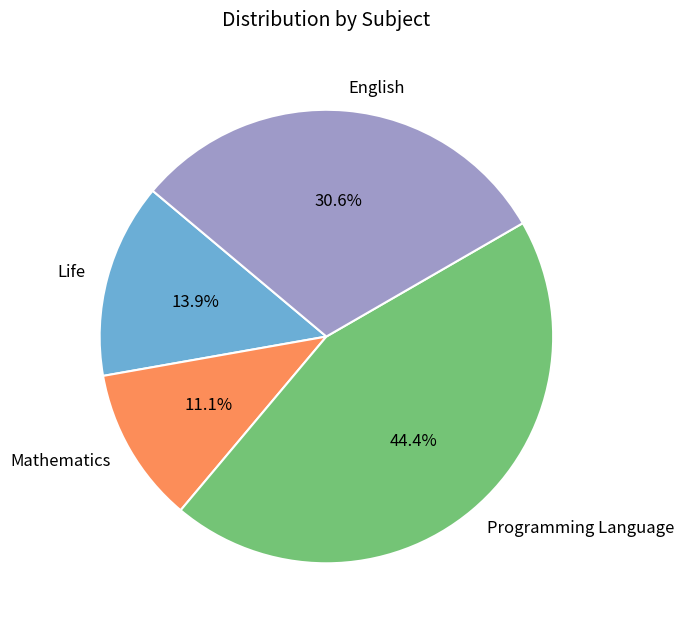

Does Programming Language account for over 50% of the chart?

No